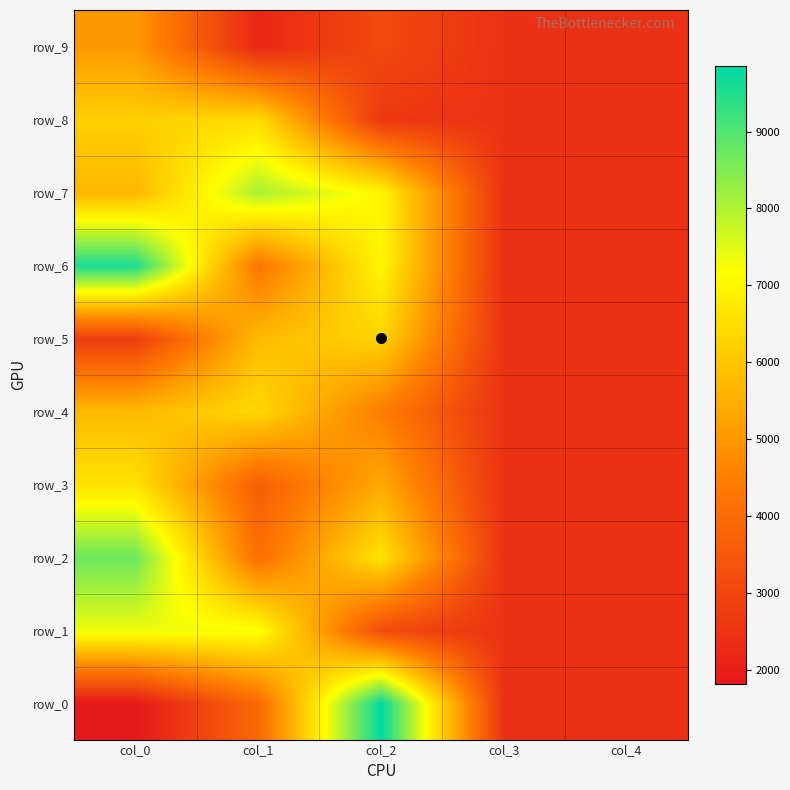

At which category is the sum across all series the highest?

col_0